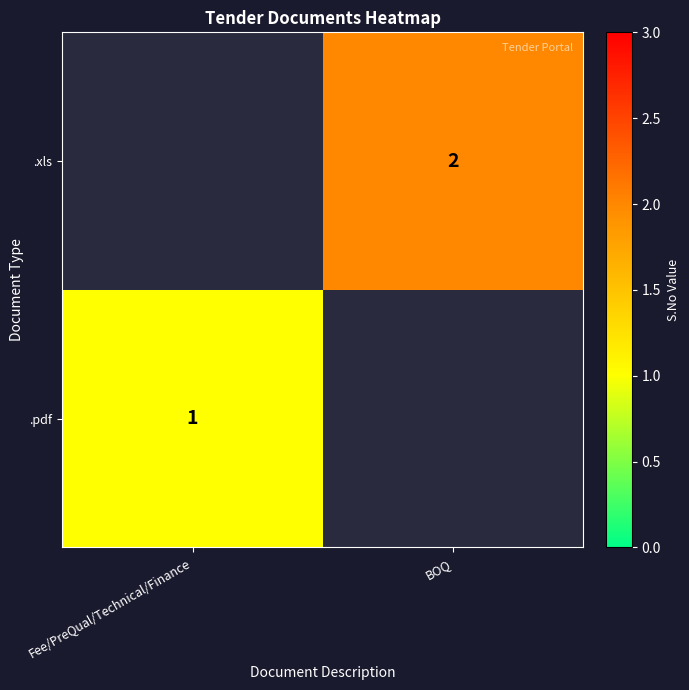

What is the total value across all series at Fee/PreQual/Technical/Finance?

1